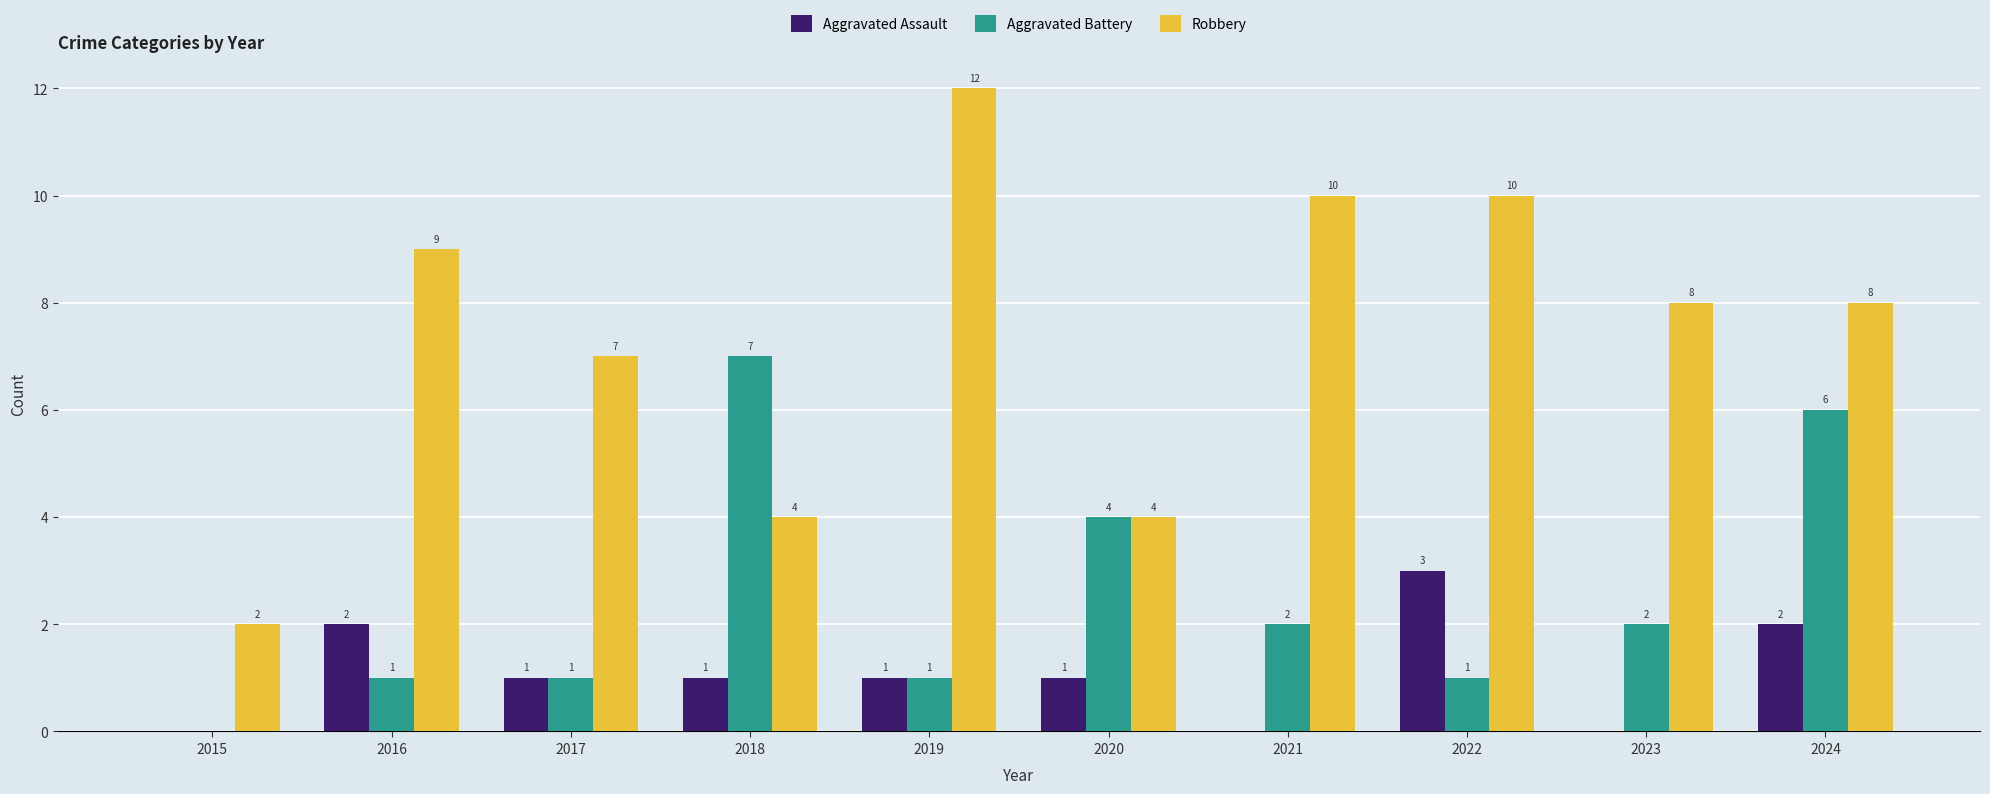

Reading left to right, list all the values displayed in this chart.

Aggravated Assault: 0	2	1	1	1	1	0	3	0	2
Aggravated Battery: 0	1	1	7	1	4	2	1	2	6
Robbery: 2	9	7	4	12	4	10	10	8	8